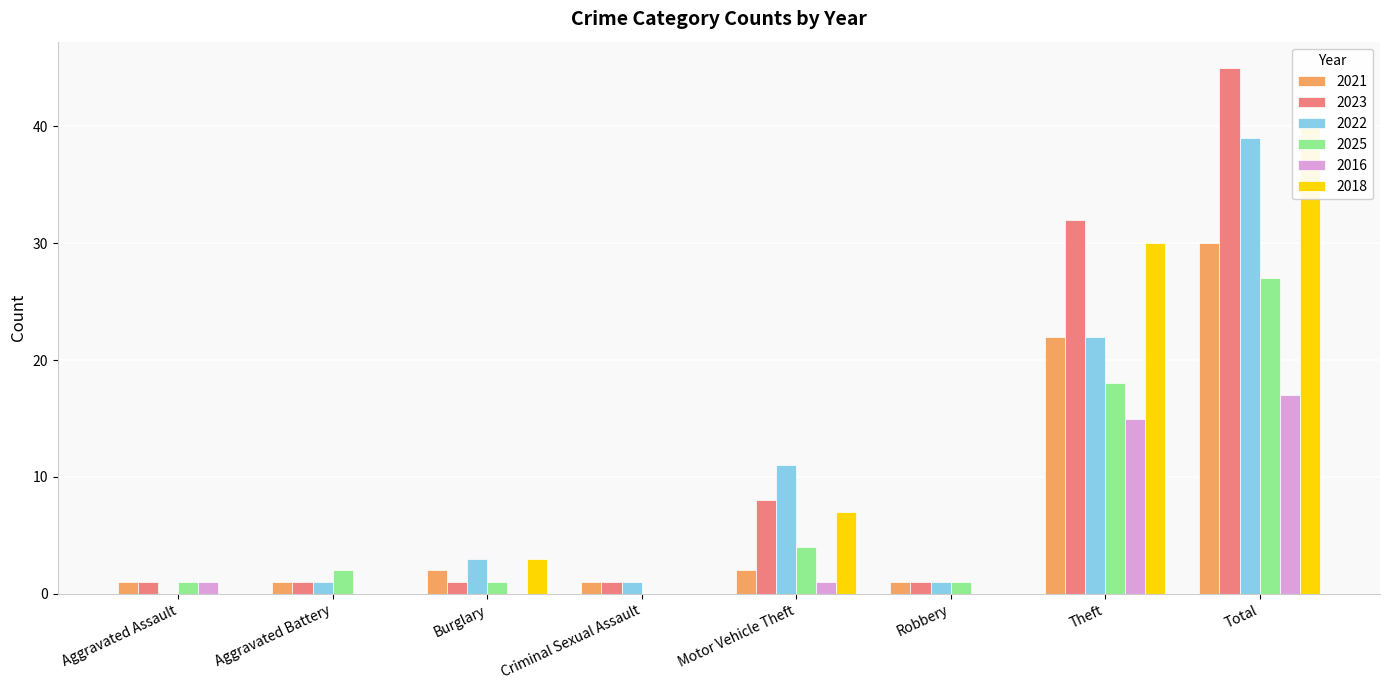

Where does the 2018 series first go above 3?

Motor Vehicle Theft